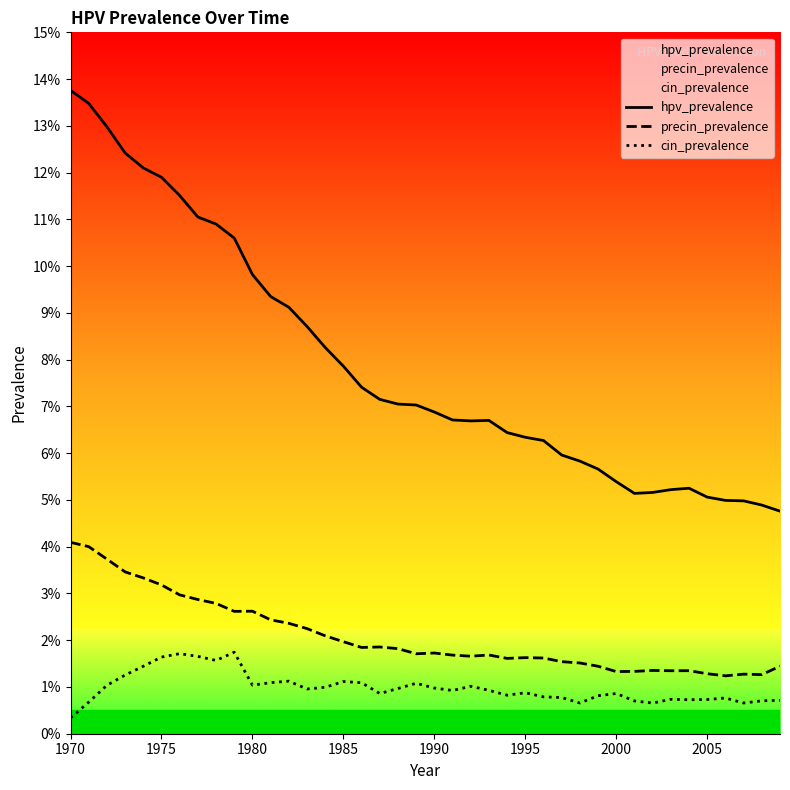

Is the value of precin_prevalence at 14 greater than the value of cin_prevalence at 15?

Yes